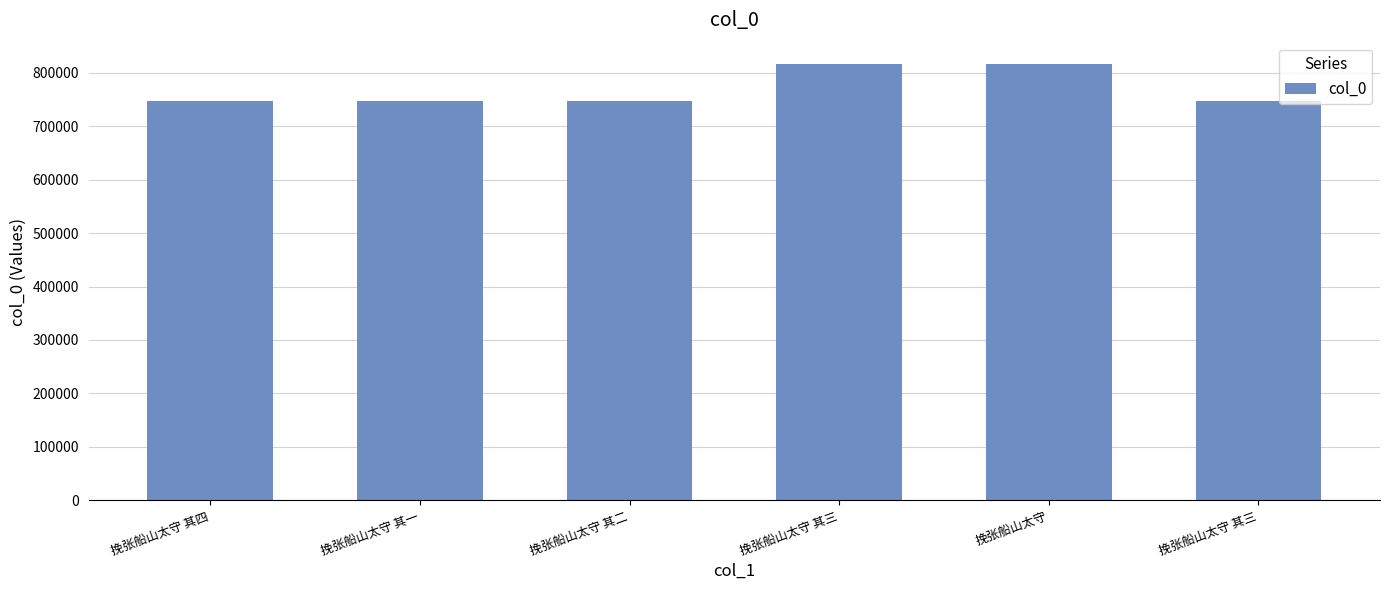

How many values are below 746793?

3